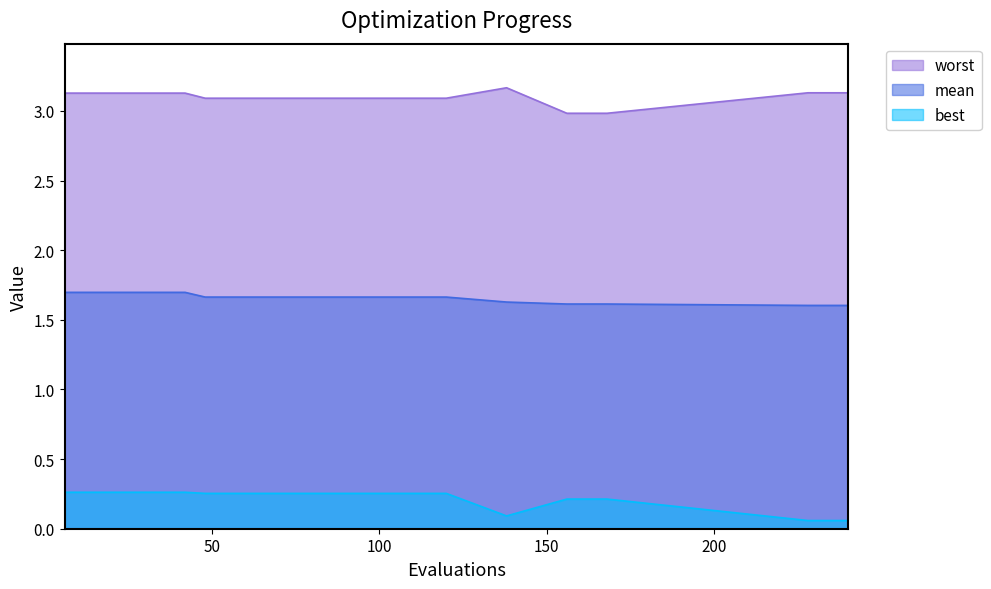

List the series in order of their overall mean, highest first.

worst, mean, best